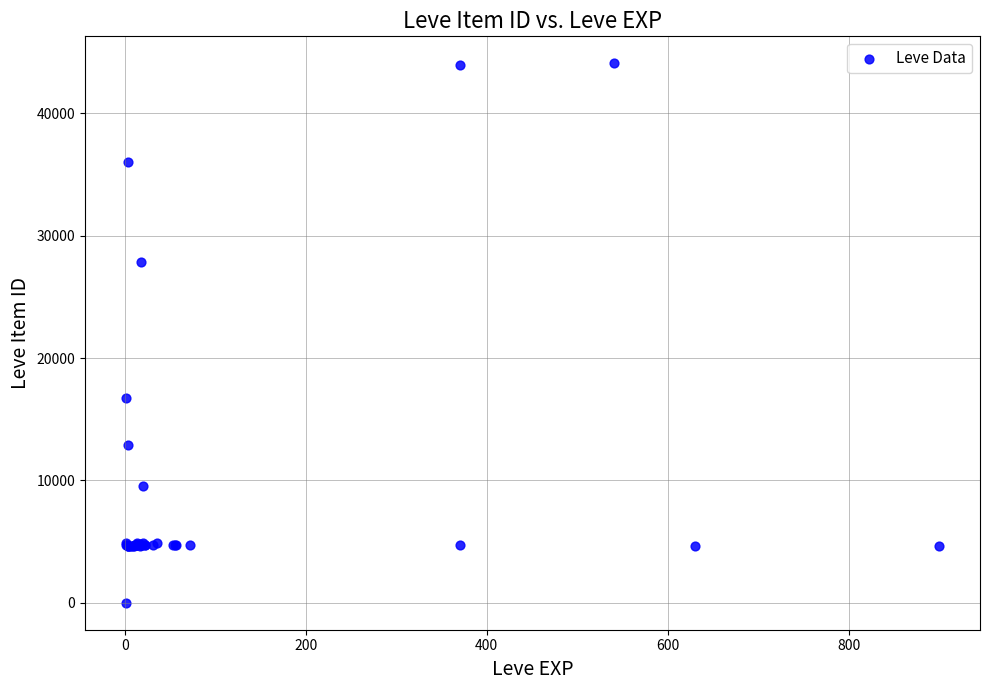

What Y value in the scatter plot is closest to 22050?

16734